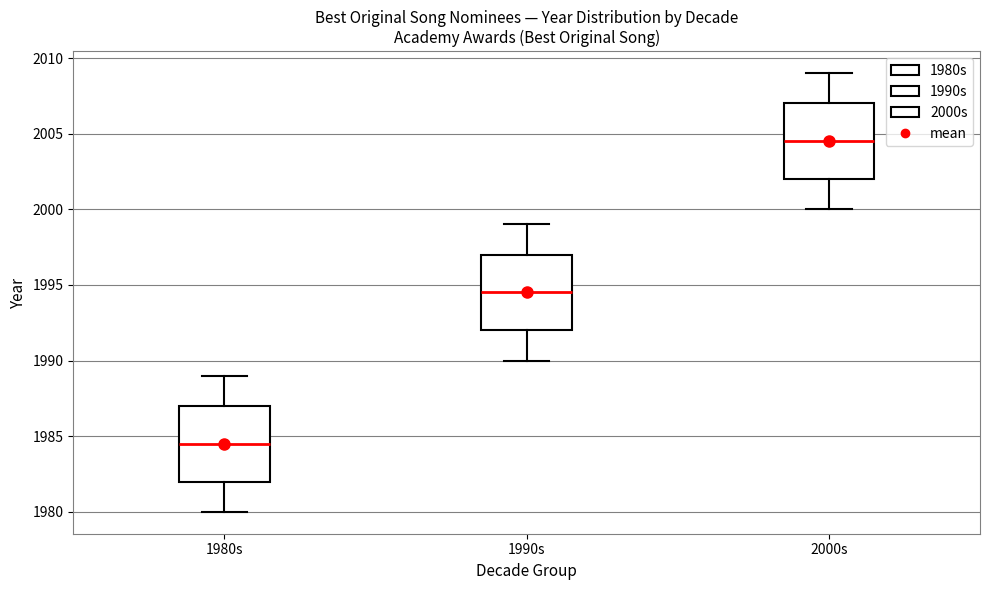

Reading left to right, read every box against the y-axis: the position of its median line, the range the box covers, and the ends of its whiskers. The values are not printed on the chart, so give them approximately, as read against the axis.

1980s: median 1984.5, box 1982.0 to 1987.0, whiskers 1980.0 to 1989.0
1990s: median 1994.5, box 1992.0 to 1997.0, whiskers 1990.0 to 1999.0
2000s: median 2004.5, box 2002.0 to 2007.0, whiskers 2000.0 to 2009.0